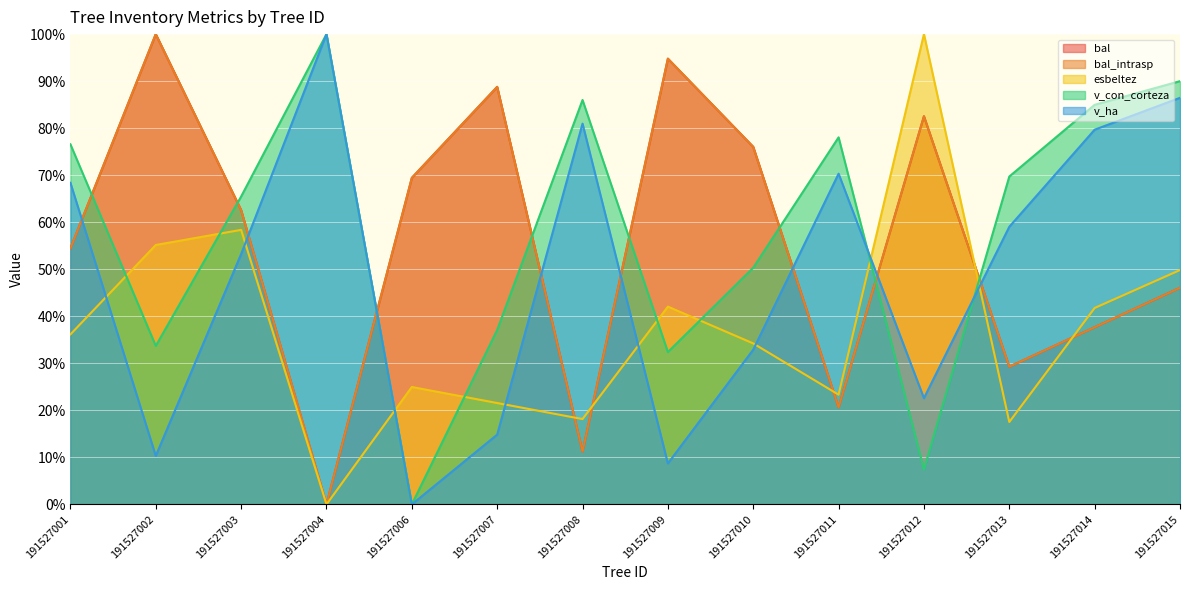

List the labels in order of bal value, largest first.

191527002, 191527009, 191527007, 191527012, 191527010, 191527006, 191527003, 191527001, 191527015, 191527014, 191527013, 191527011, 191527008, 191527004